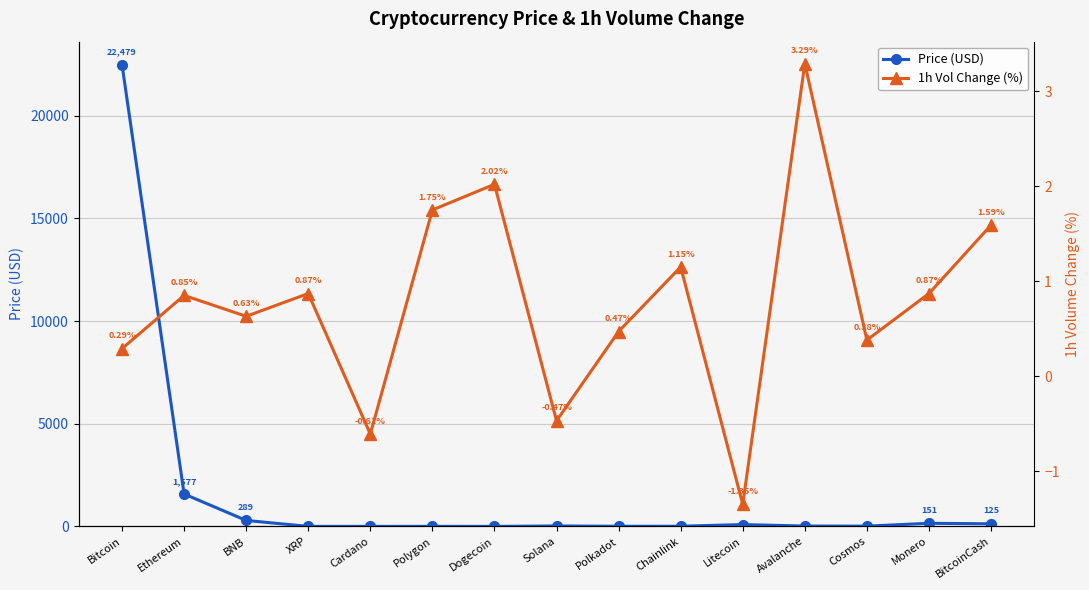

What is the difference between the Price (USD) values at Cosmos and Polkadot?

6.1